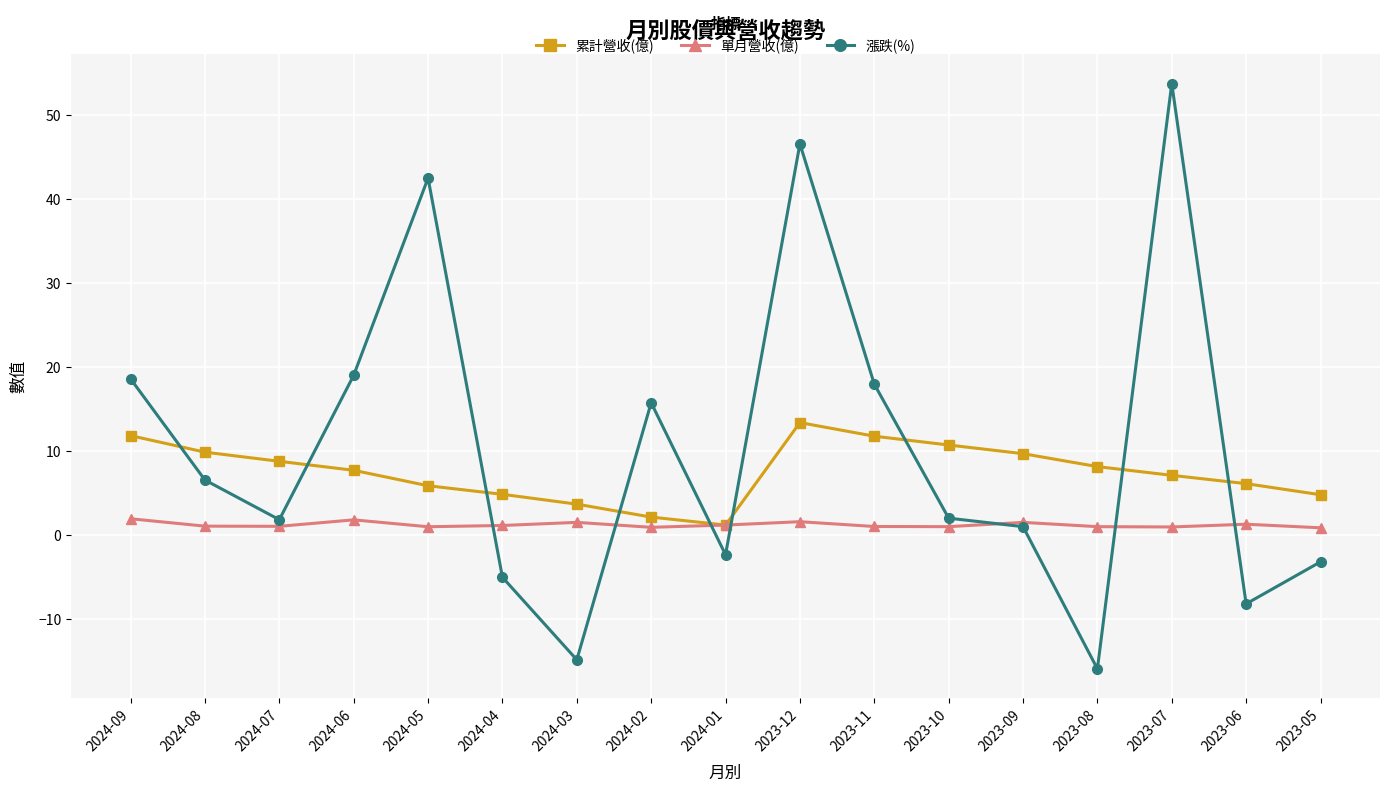

True or false: 累計營收(億) has more than 0 interior local peaks.

True